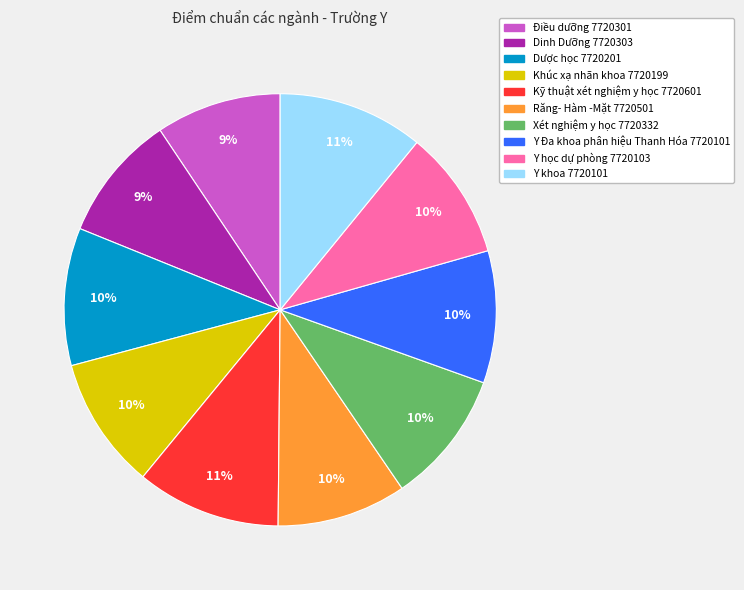

Is it true that Y khoa 7720101 is 25% of the pie?

False